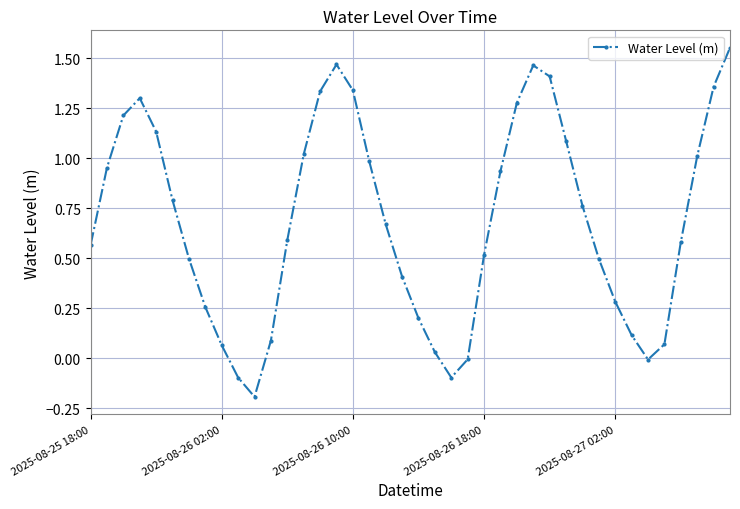

How many points are lower than both their immediate neighbors (excluding endpoints)?

3